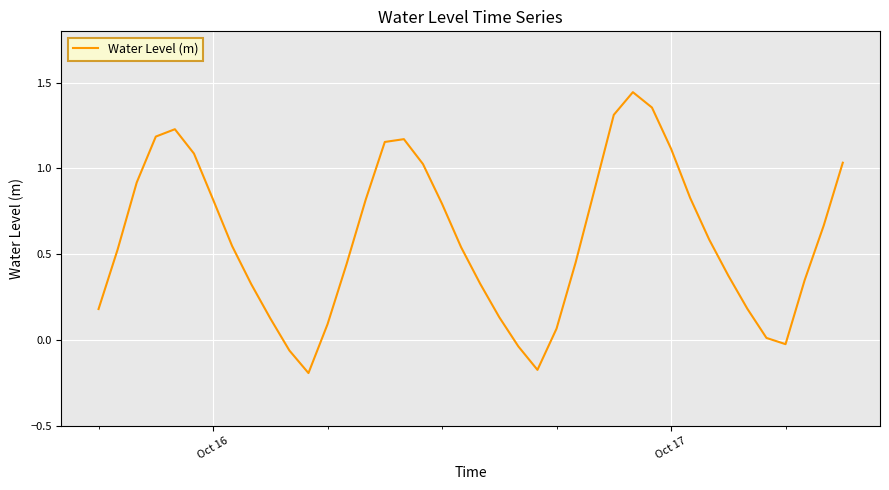

Does the chart display data point markers on the line(s)?

No